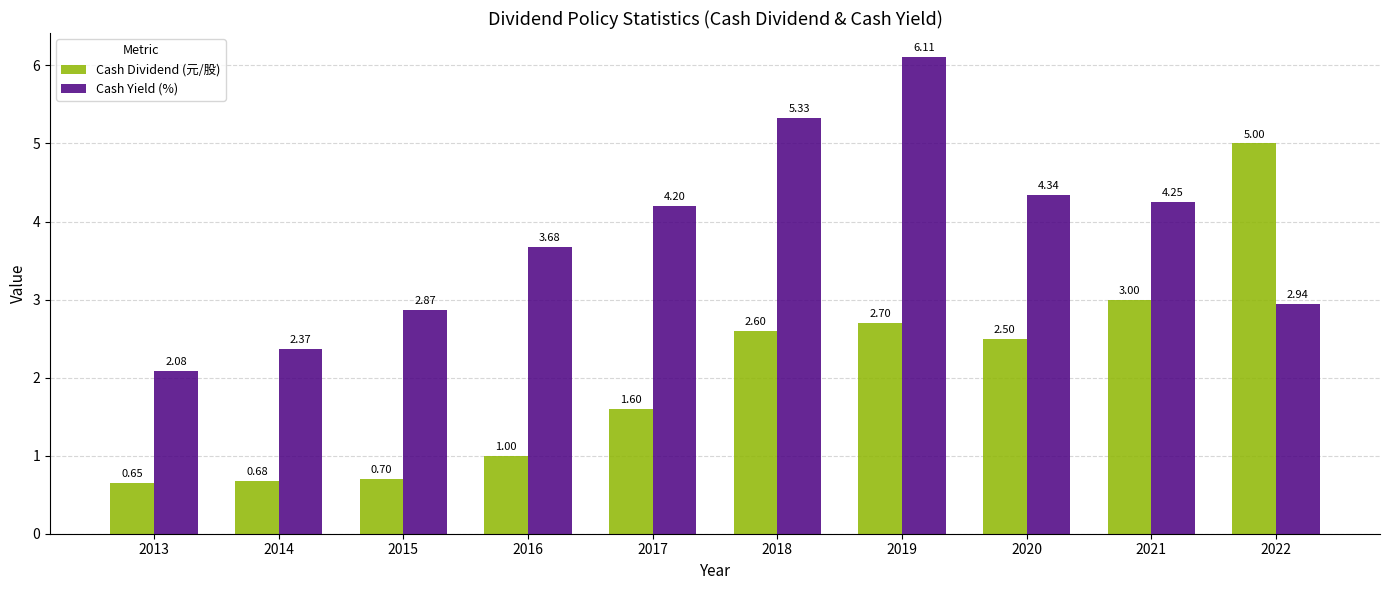

What is the difference between the maximum and minimum values in the Cash Yield (%) series?

4.0